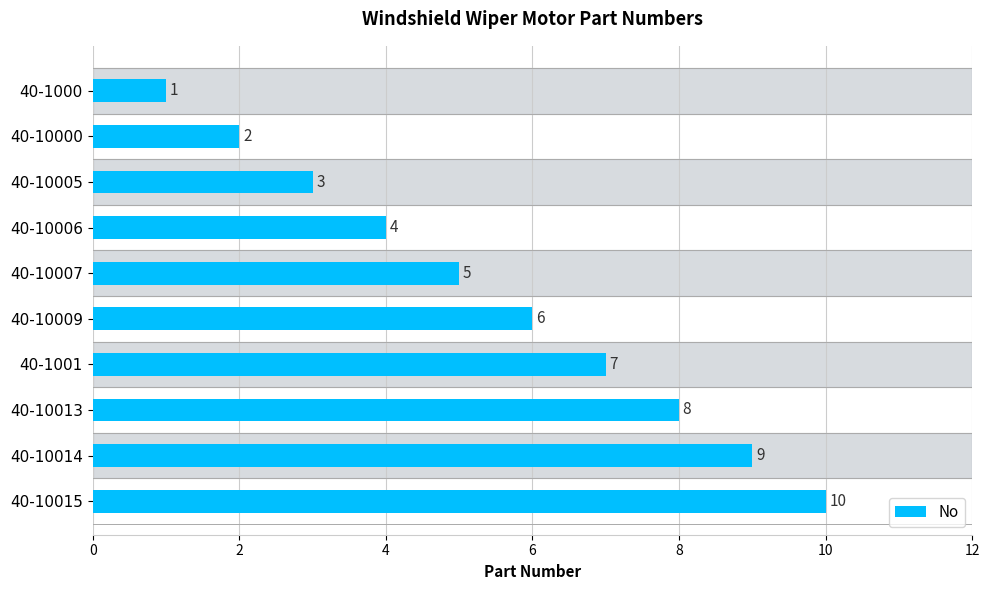

True or false: the data shows 3 at 40-10005.

True